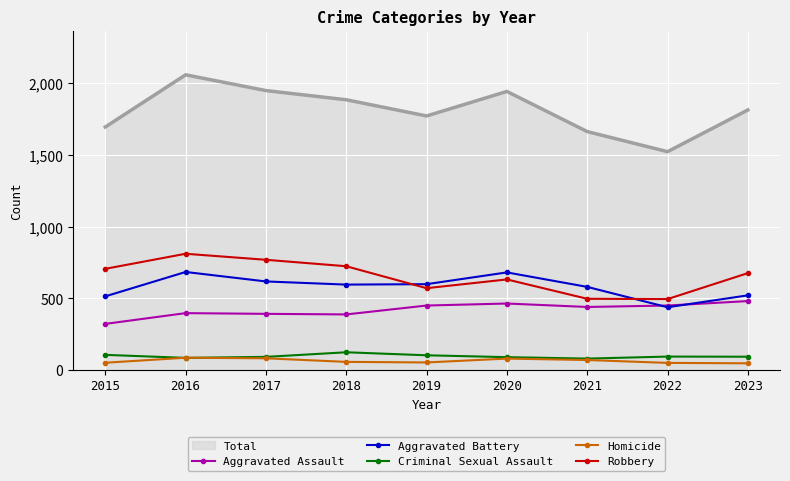

Is the value of Aggravated Battery at 2018 greater than the value of Criminal Sexual Assault at 2022?

Yes